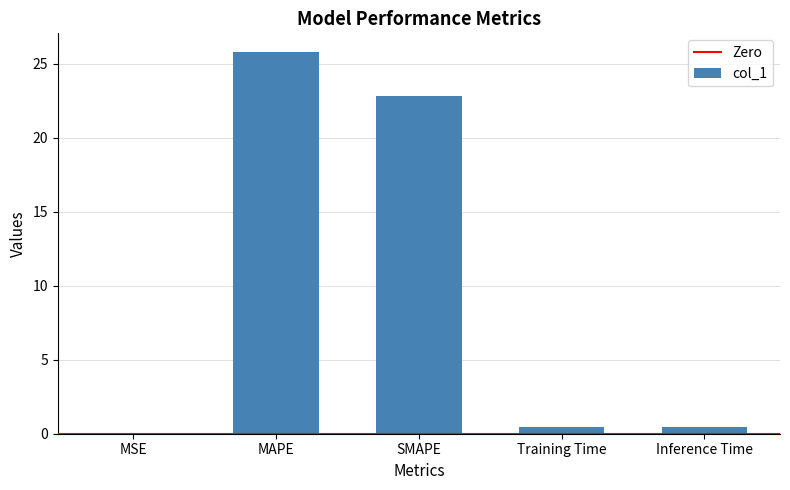

What is the change in value from MAPE to Training Time?

-25.3